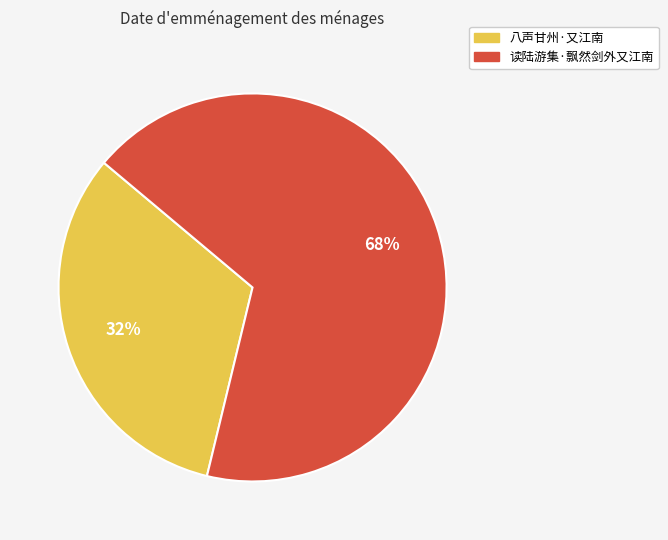

To the nearest percent, what is the combined percentage of 八声甘州·又江南 and 读陆游集·飘然剑外又江南?

100%